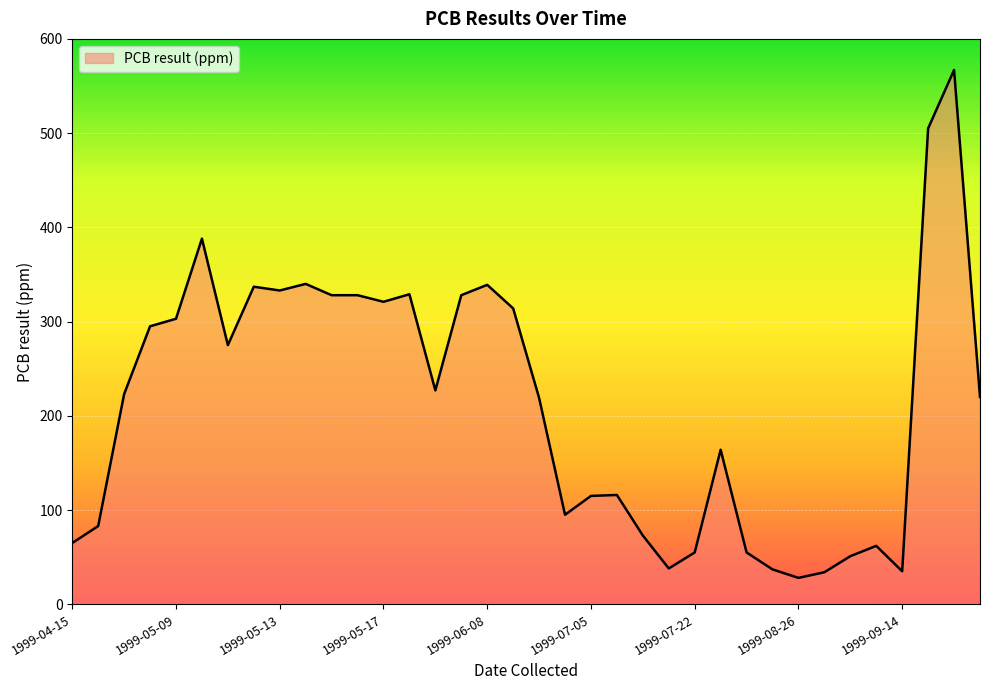

What is the smallest value displayed?

28